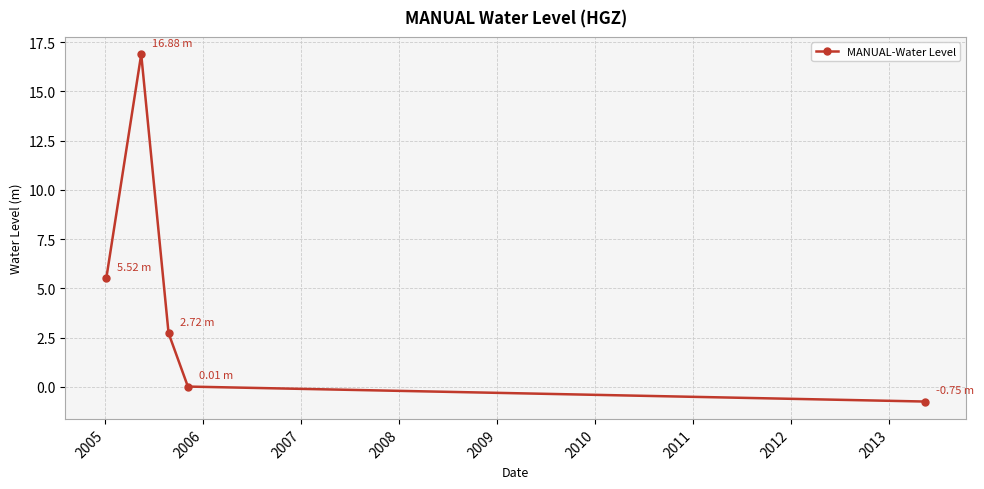

True or false: there are more than 0 points higher than both neighbors.

True